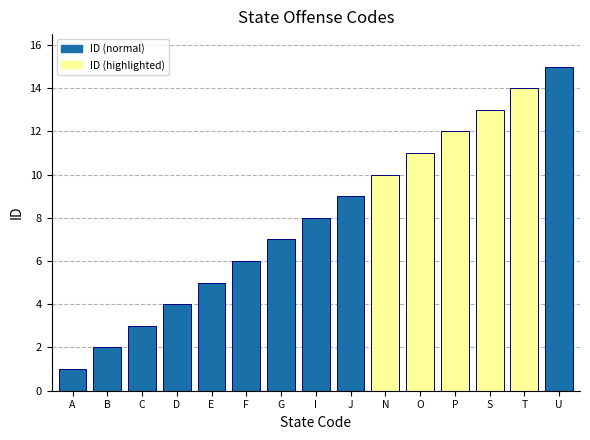

What is the change in value from D to U?

+11